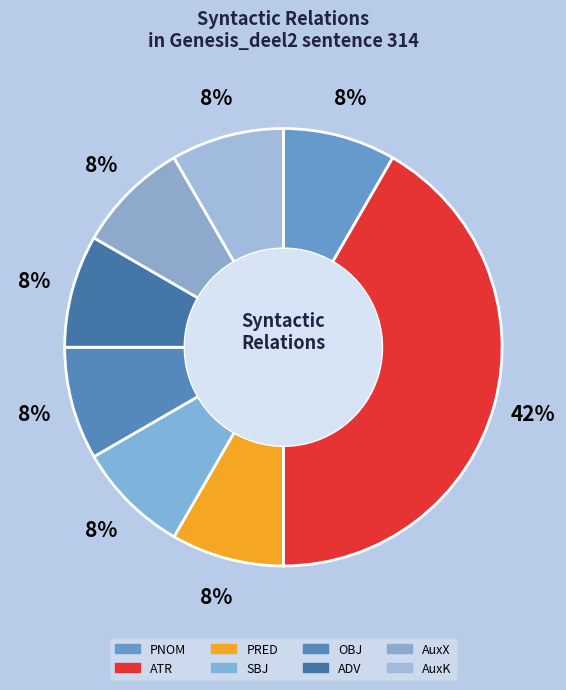

The PRED slice represents 16% of the pie. True or false?

False